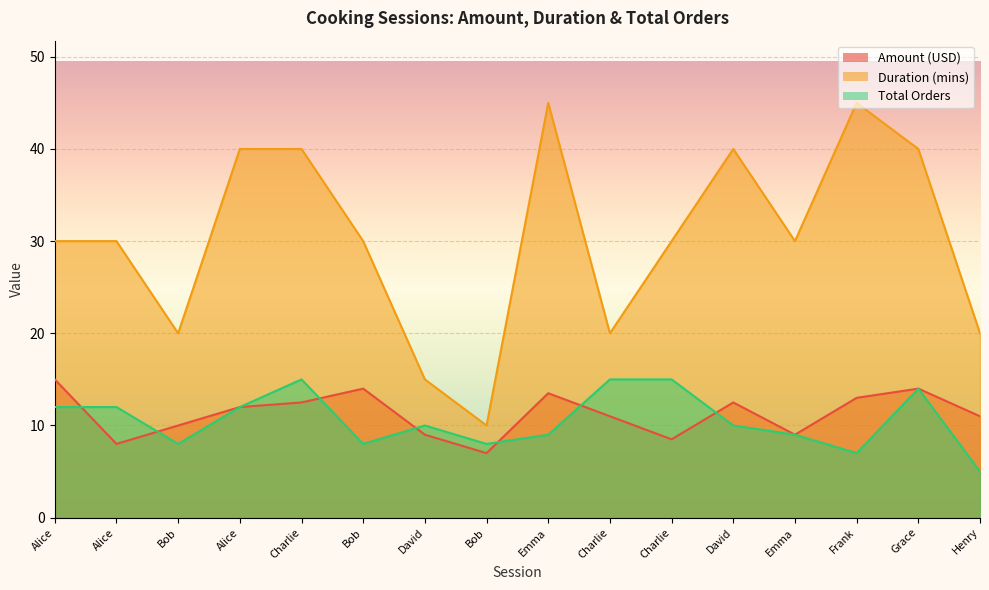

True or false: Duration (mins) has a value of 22.9 at David.

False